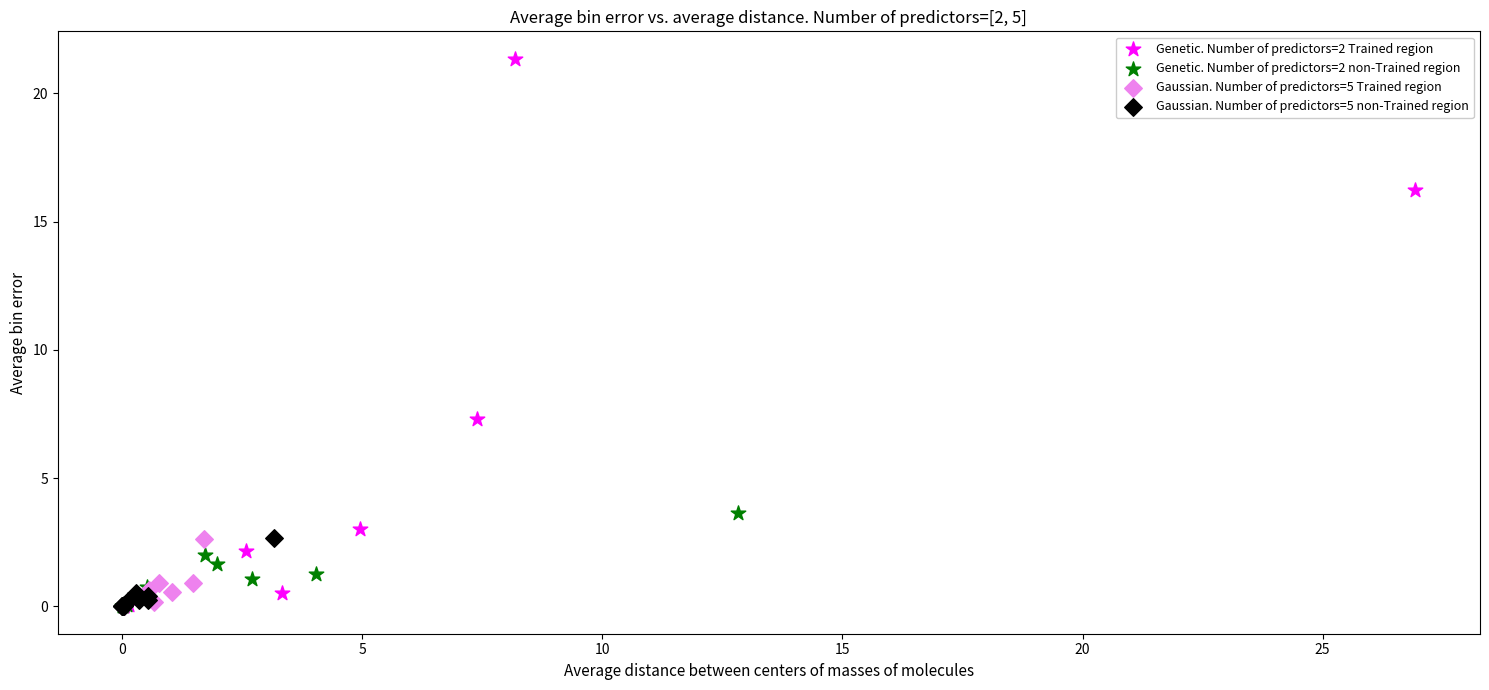

Which series reaches the maximum Y coordinate?

Genetic. Number of predictors=2 Trained region